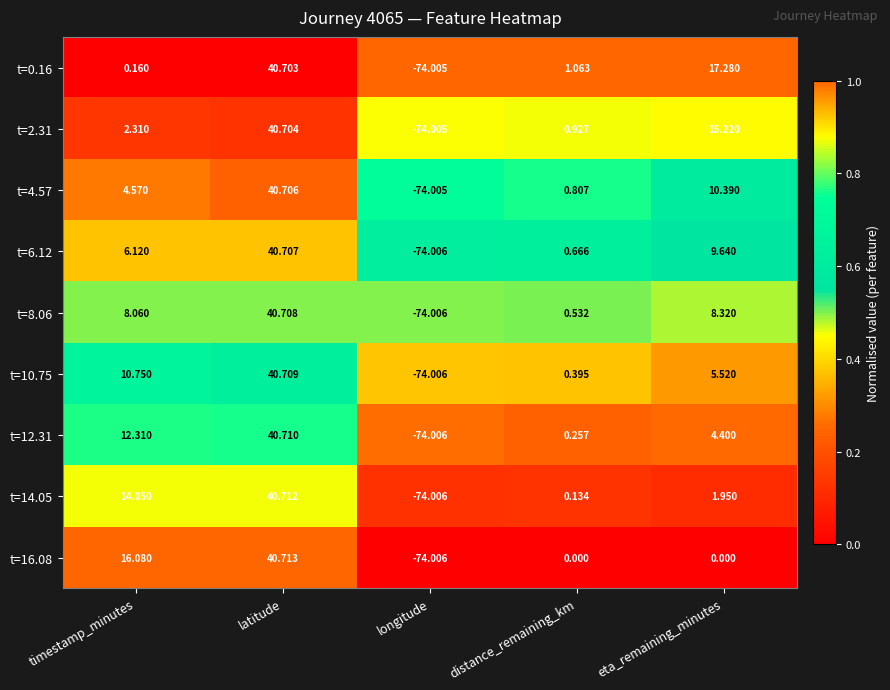

At which category is the sum across all series the highest?

latitude